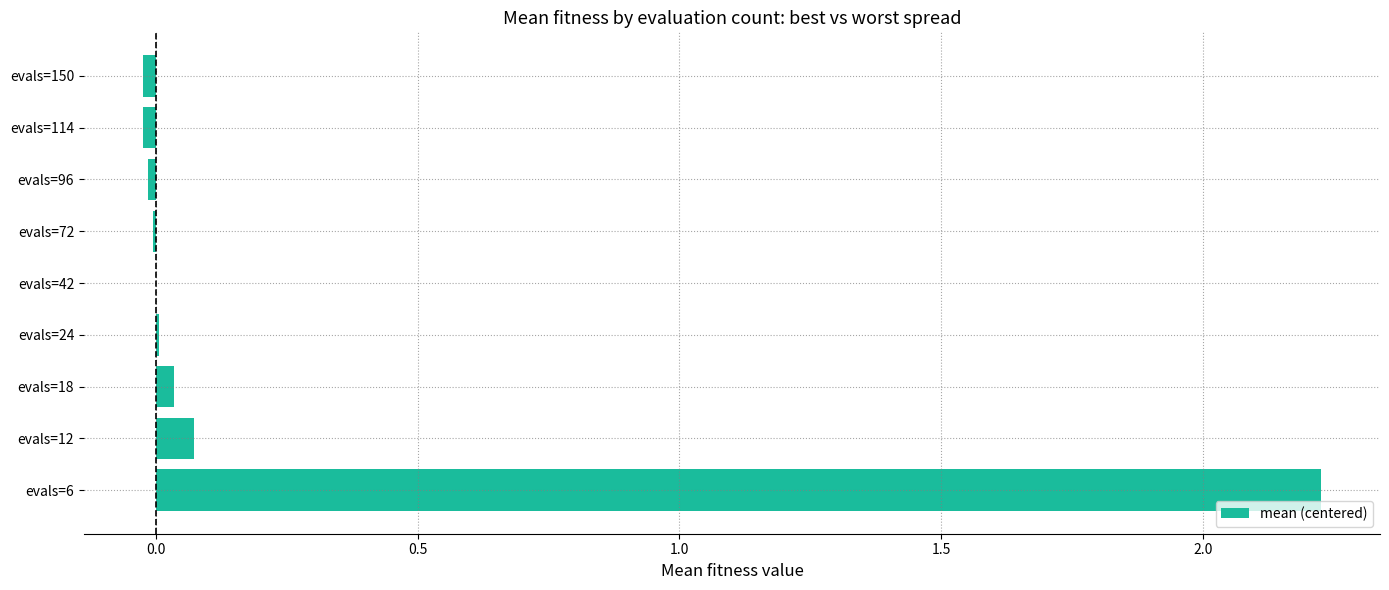

The value at evals=150 is -0.0. True or false?

True